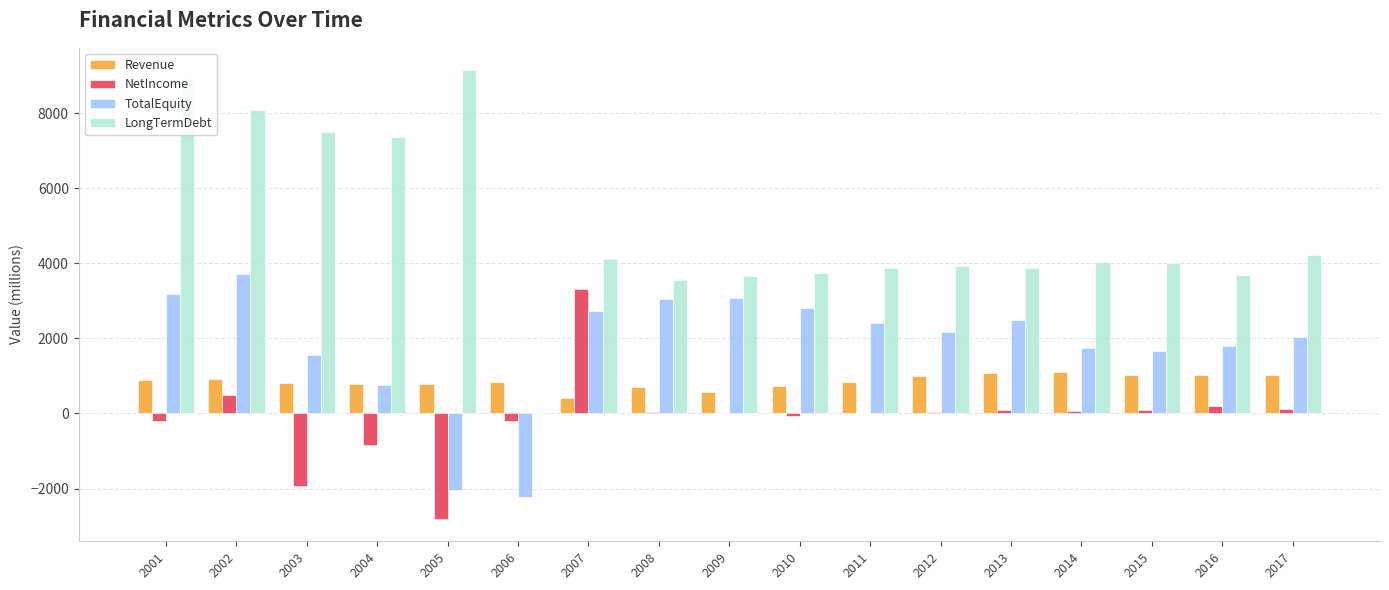

What is the total value across all series at 2004?

8077.2